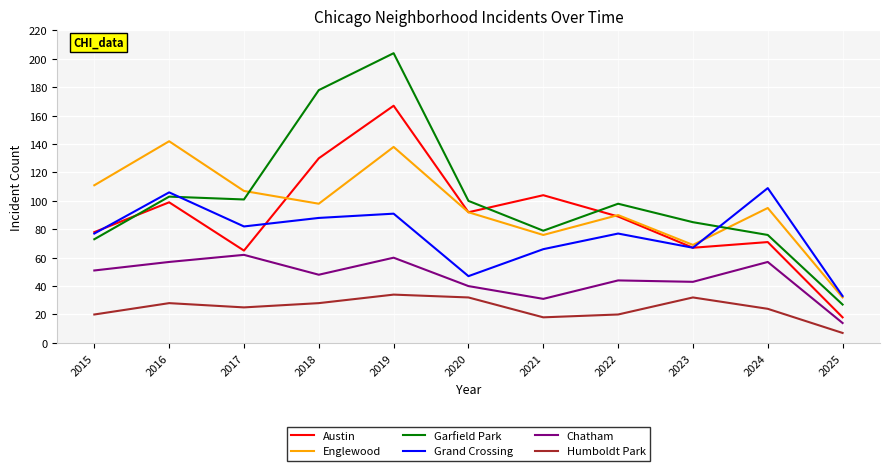

List the series in order of their peak value, highest first.

Garfield Park, Austin, Englewood, Grand Crossing, Chatham, Humboldt Park